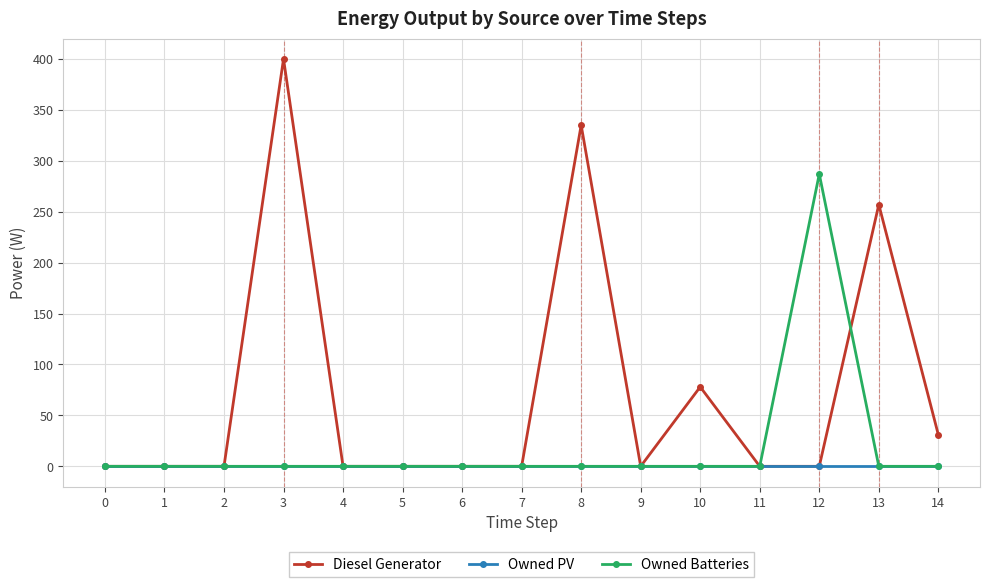

How many data points in Diesel Generator are above 0?

5